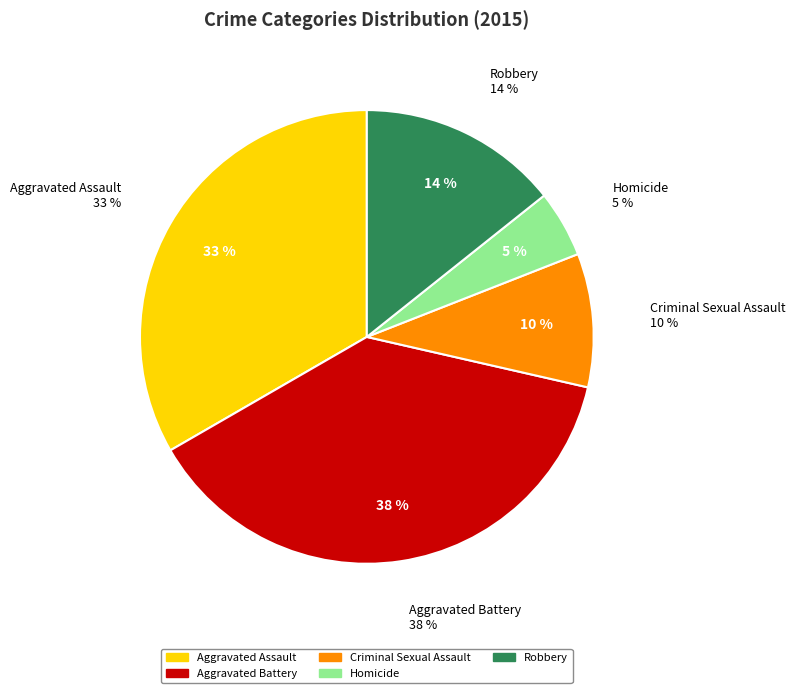

What is the largest slice in the pie chart?

Aggravated Battery